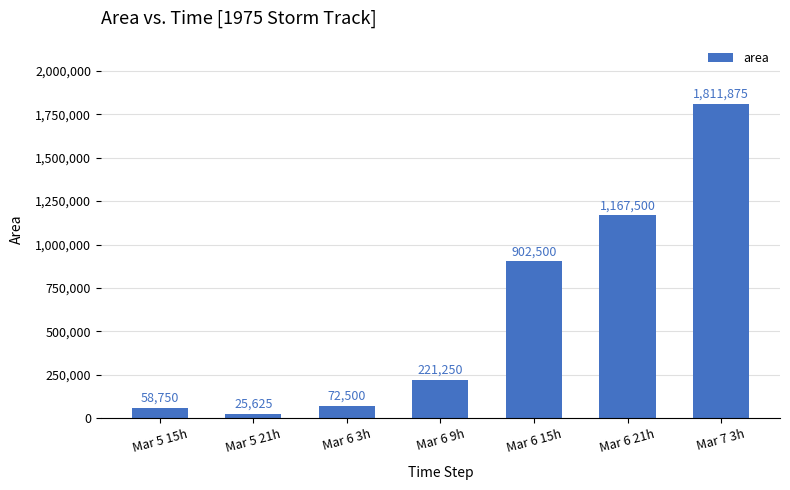

How many distinct data groups are displayed?

1